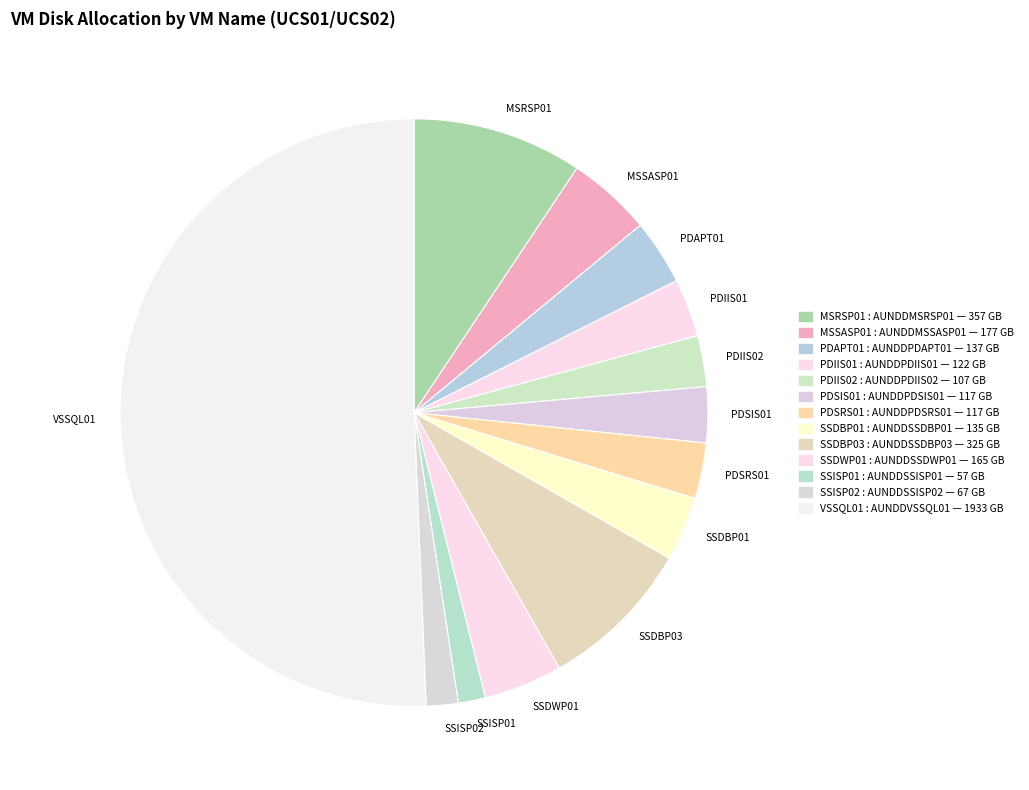

How many slices are in this pie chart?

13